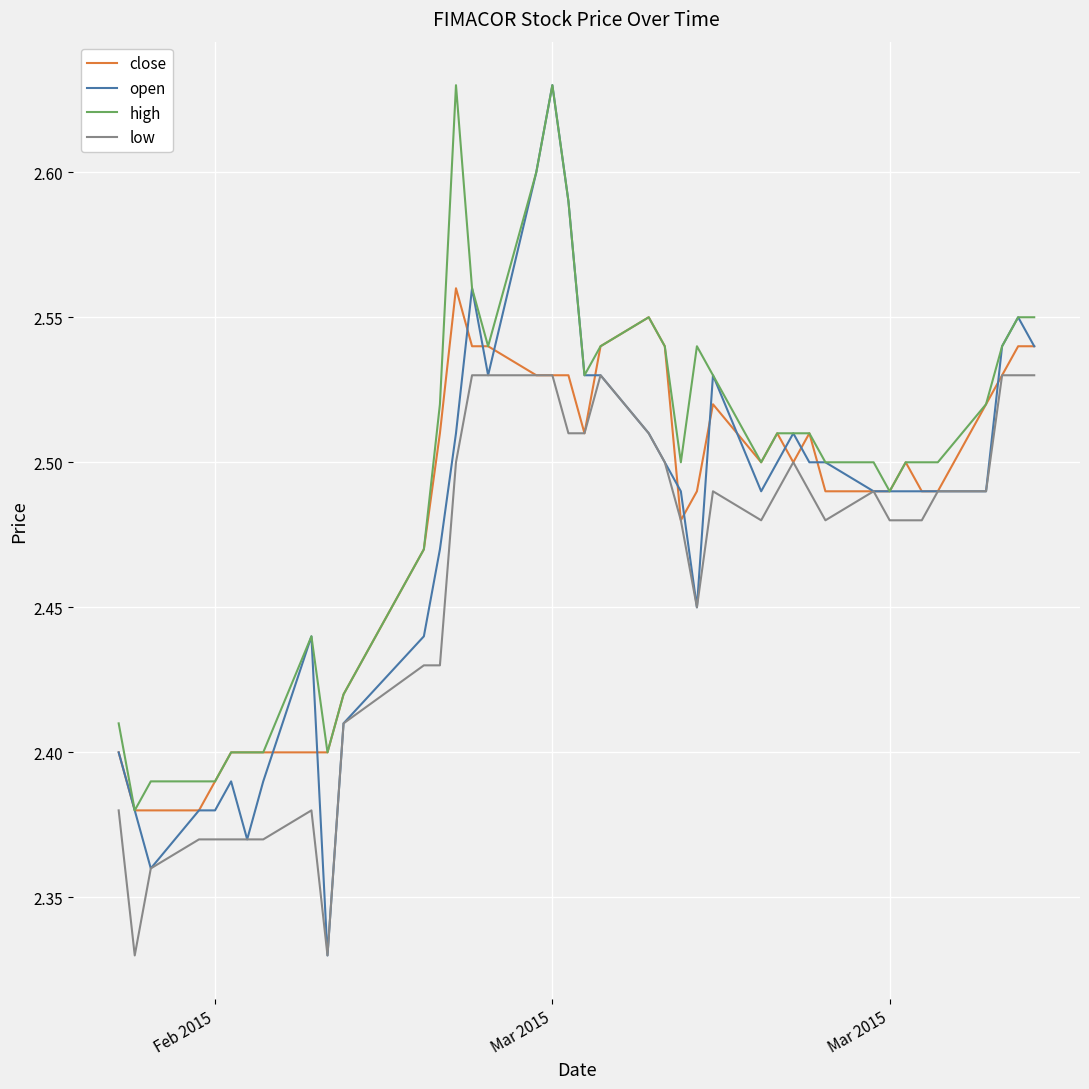

Which series has the largest total across all categories?

high